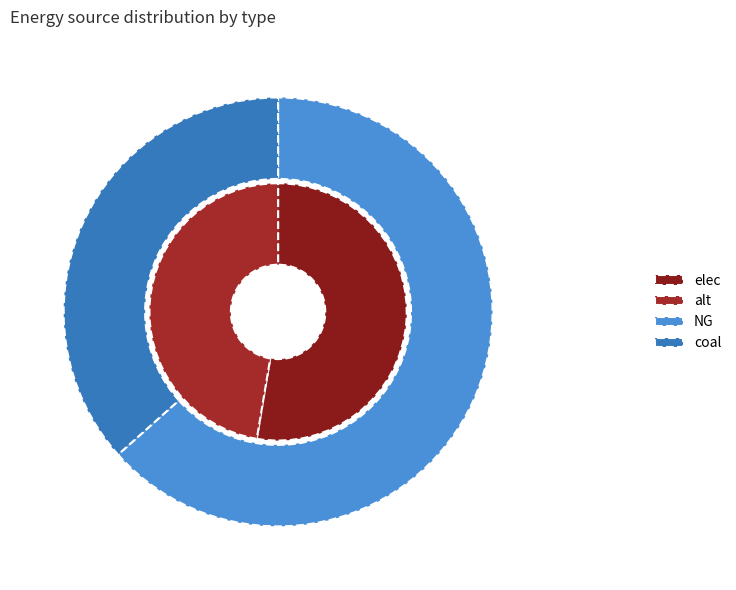

True or false: elec accounts for 53% of the total.

True